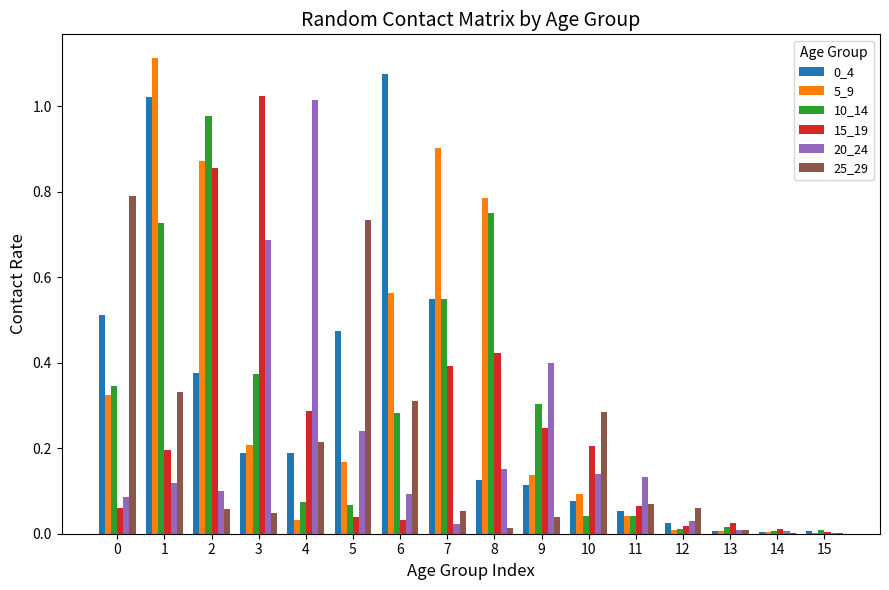

Is the value of 25_29 at 1 greater than the value of 5_9 at 8?

No